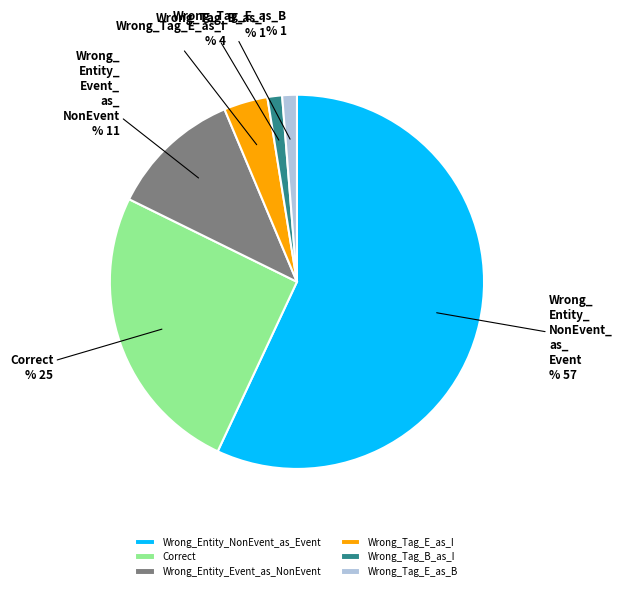

Is there a majority slice in this chart?

Yes